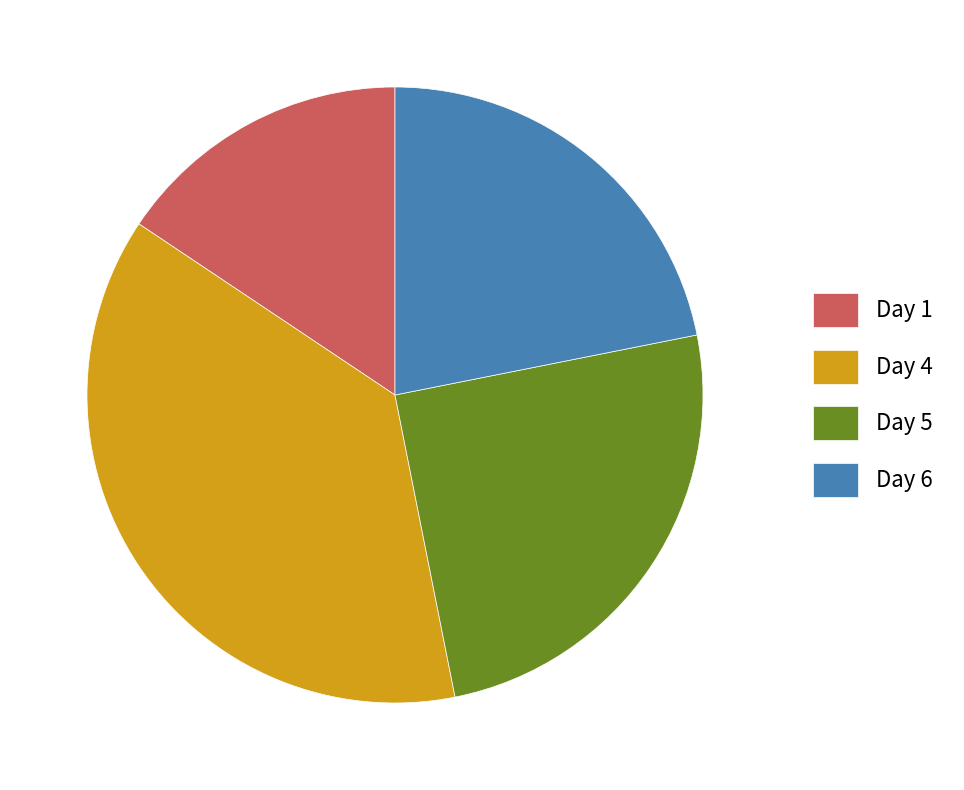

The Day 6 slice represents 22% of the pie. True or false?

True